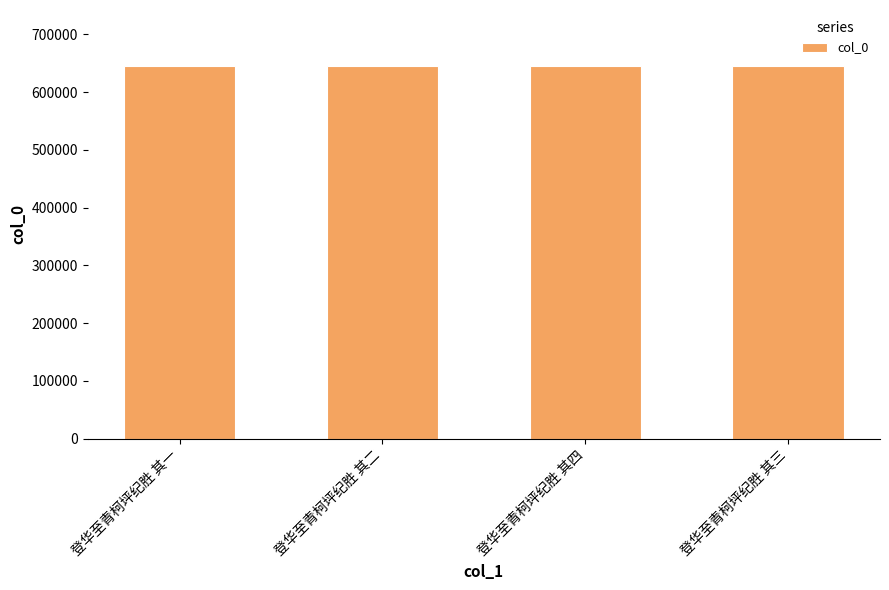

Is it true that the value at 登华至青柯坪纪胜 其一 is 645384?

True